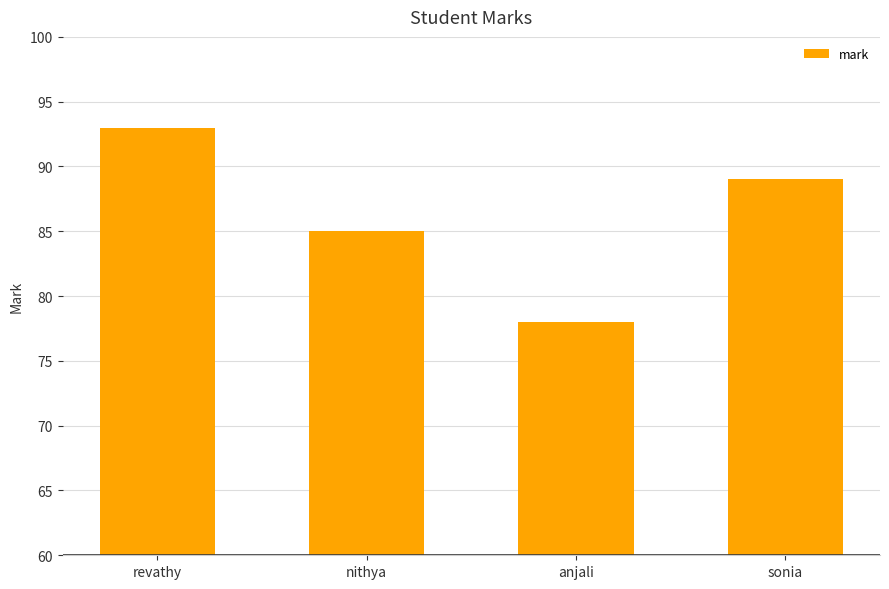

Reading left to right, list all the values displayed in this chart.

revathy=93	nithya=85	anjali=78	sonia=89